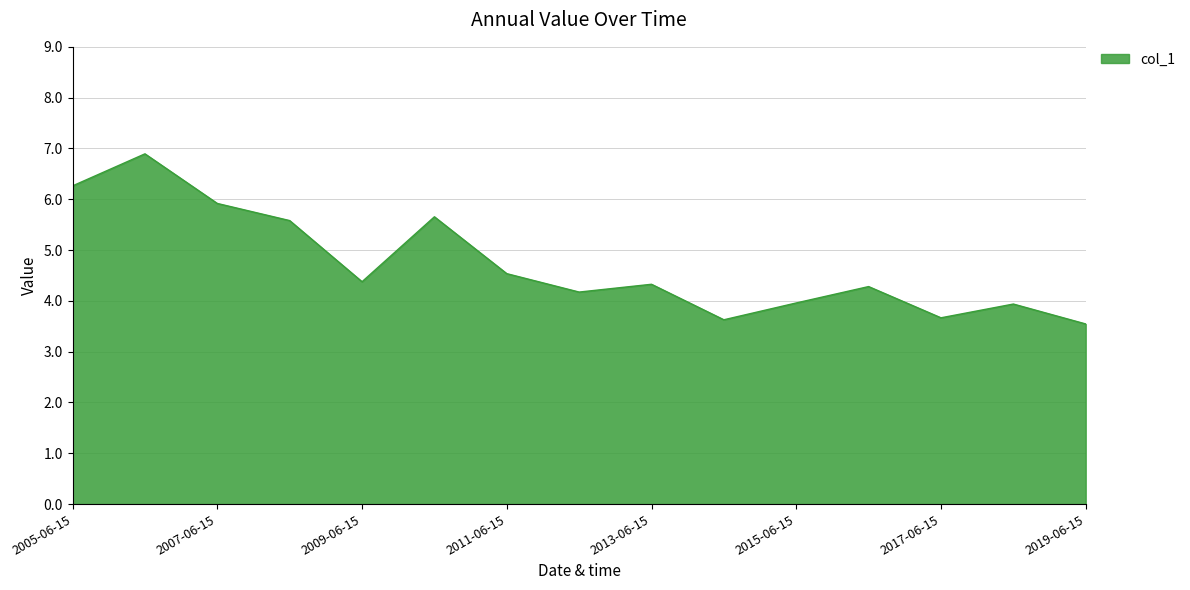

What is the difference between the maximum and minimum values?

3.3